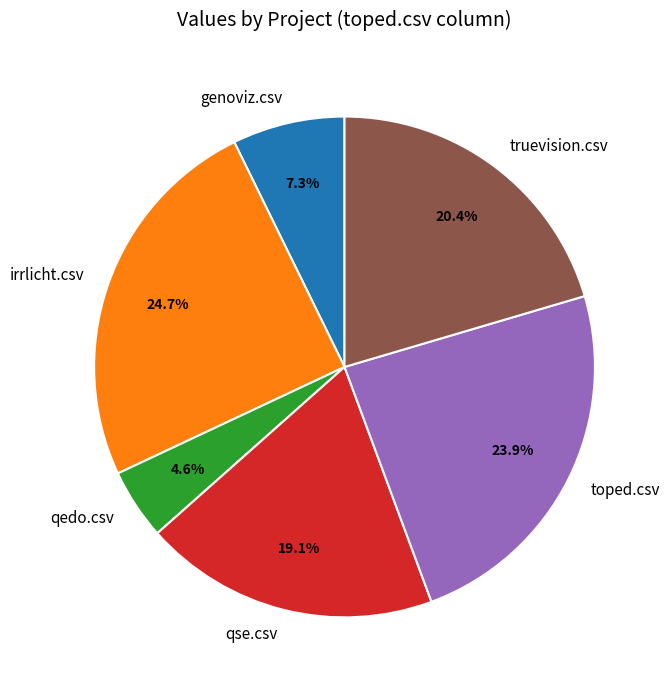

Count the number of slices in the pie.

6